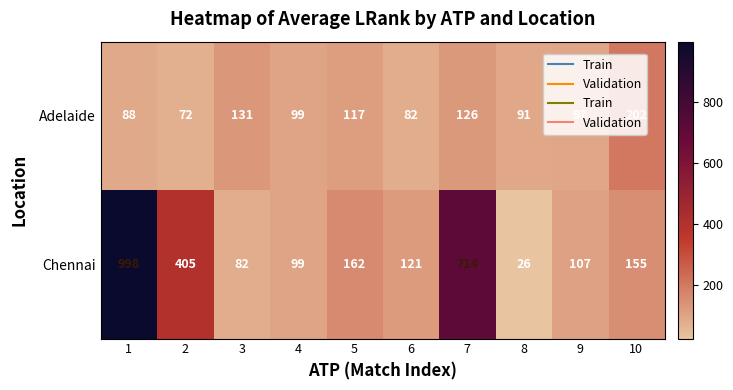

What is the approximate value of Adelaide at 10?

202